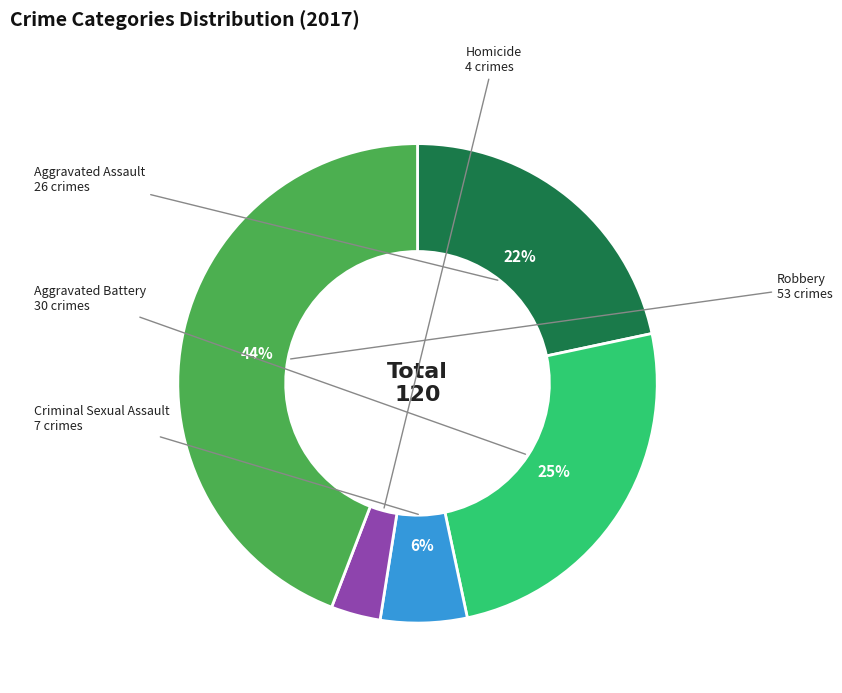

What is the largest slice in the pie chart?

Robbery